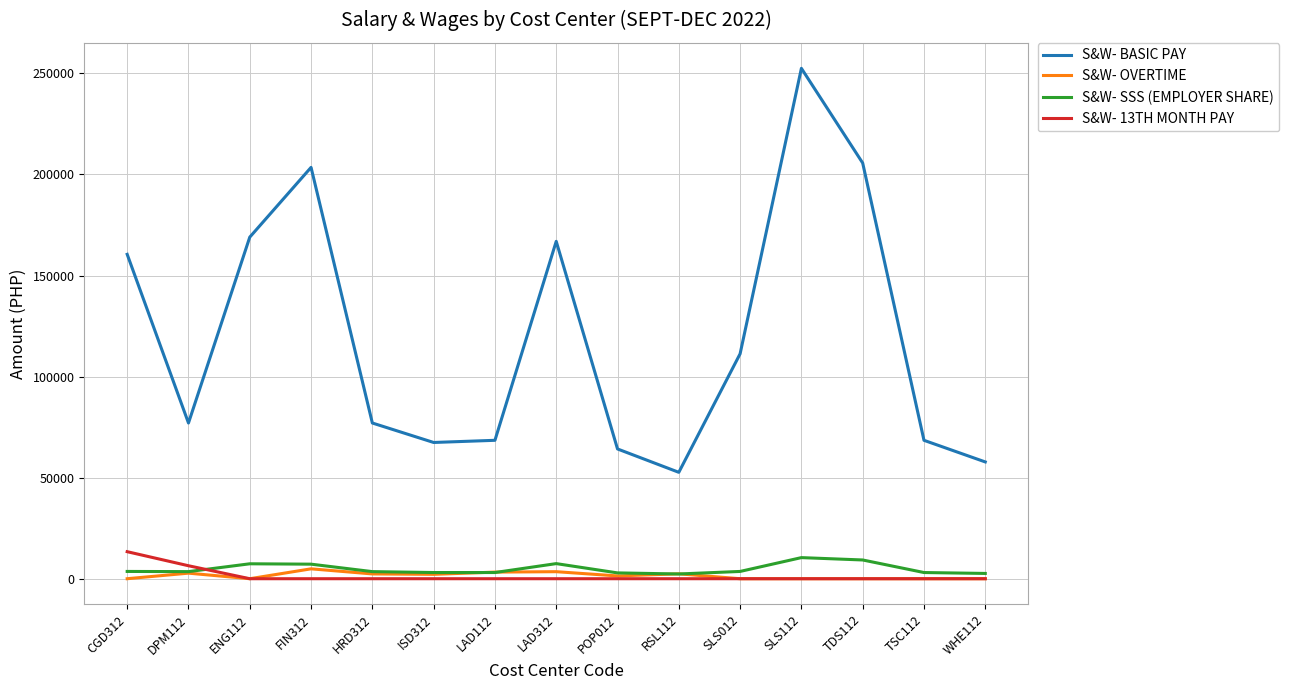

At which category is the sum across all series the highest?

SLS112